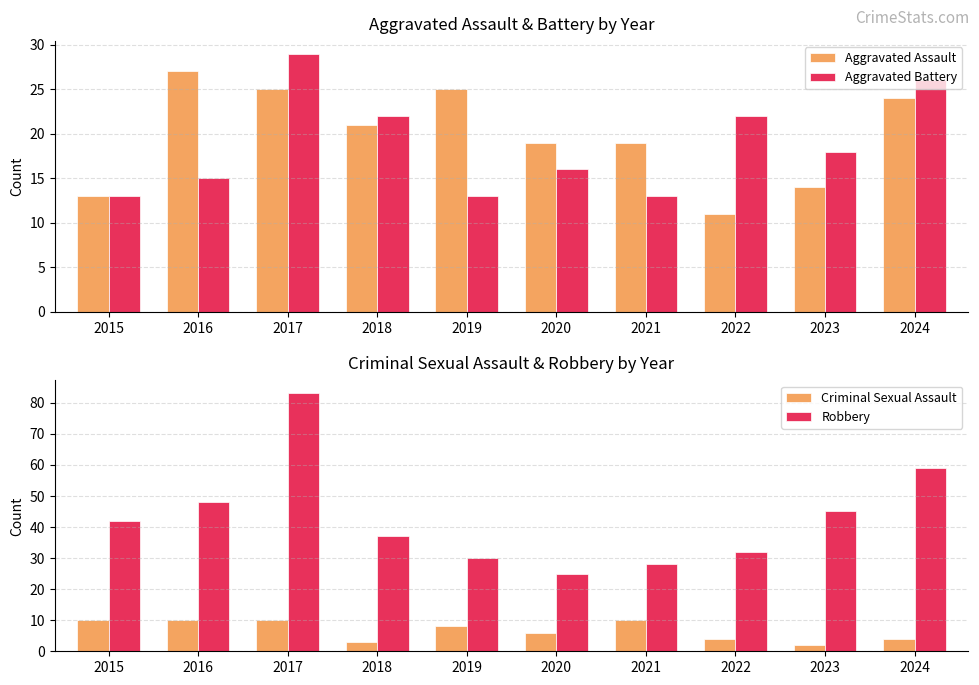

What is the sum of all Robbery values?

429